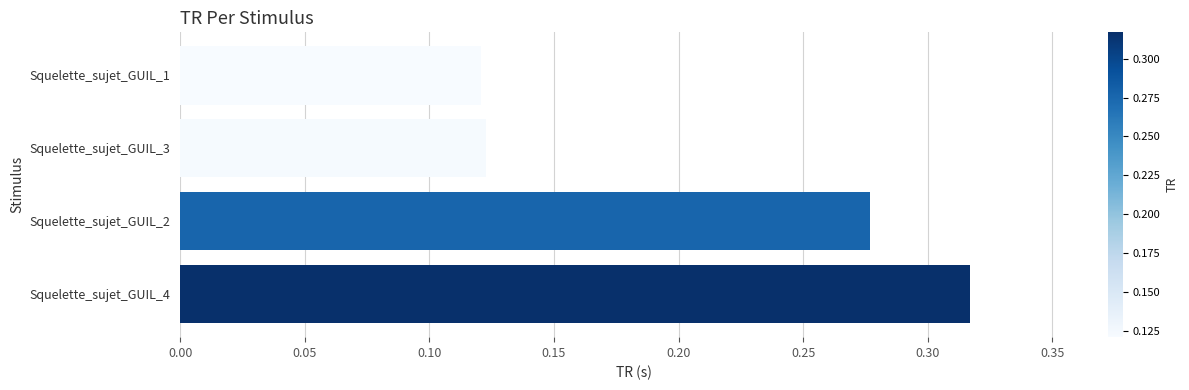

Which label corresponds to the largest value in the chart?

Squelette_sujet_GUIL_4